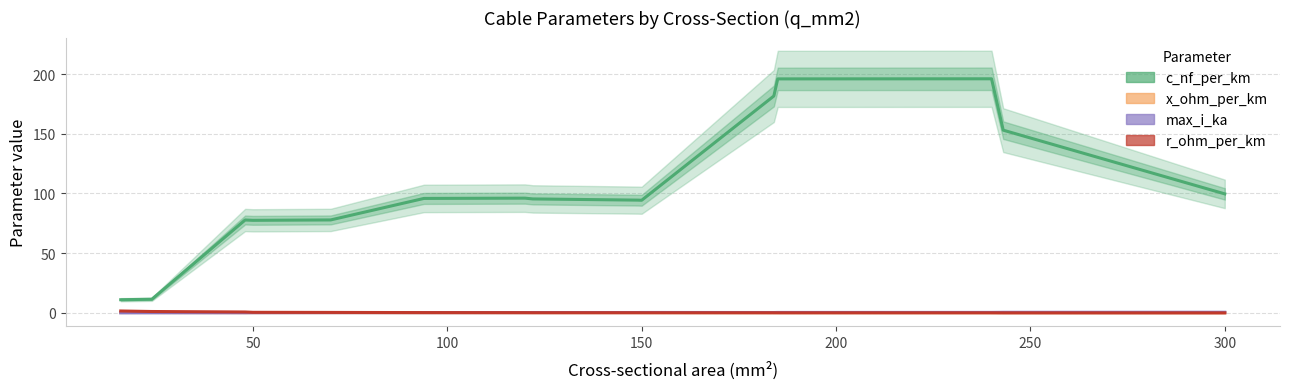

How many interior local peaks does the x_ohm_per_km series have?

3